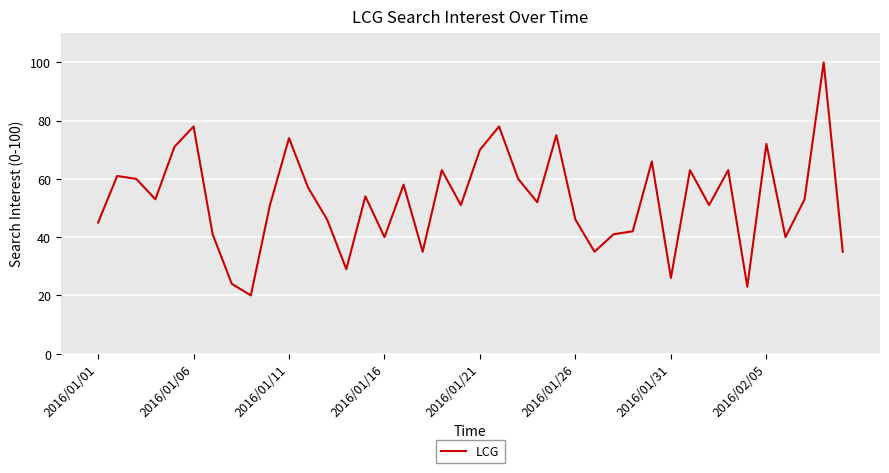

What is the maximum value shown in the chart?

100